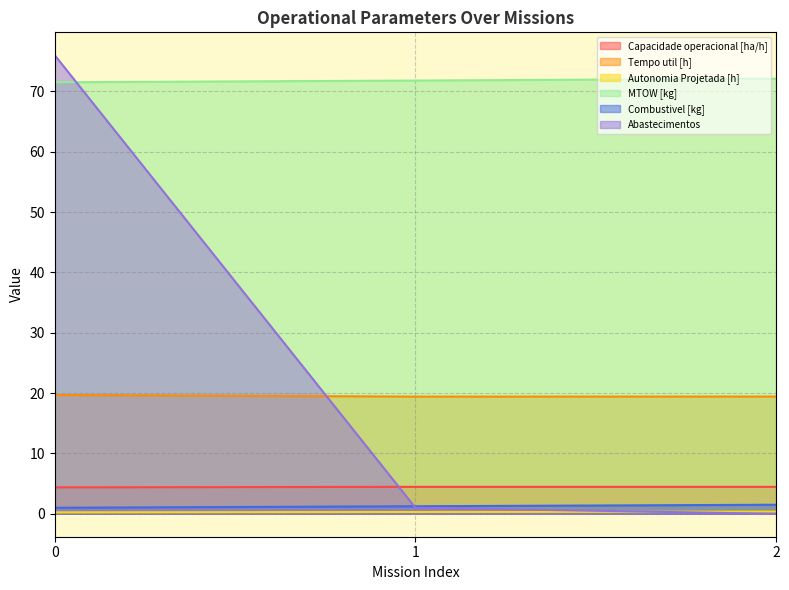

Reading left to right, extract all data points from this chart.

Capacidade operacional [ha/h]: 0=4.4	1=4.5	2=4.5
Tempo util [h]: 0=19.7	1=19.4	2=19.4
Autonomia Projetada [h]: 0=0.2	1=0.3	2=0.4
MTOW [kg]: 0=71.5	1=71.8	2=72.1
Combustivel [kg]: 0=1.0	1=1.2	2=1.5
Abastecimentos: 0=76.0	1=1.0	2=0.0